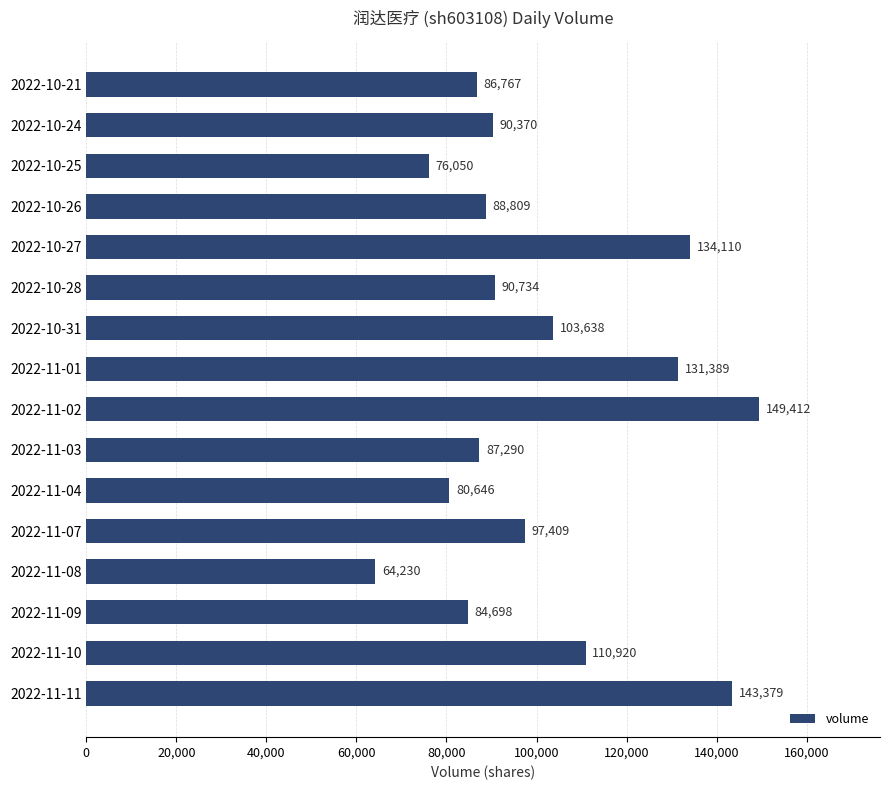

At which category does the chart reach its minimum across all series?

2022-11-08